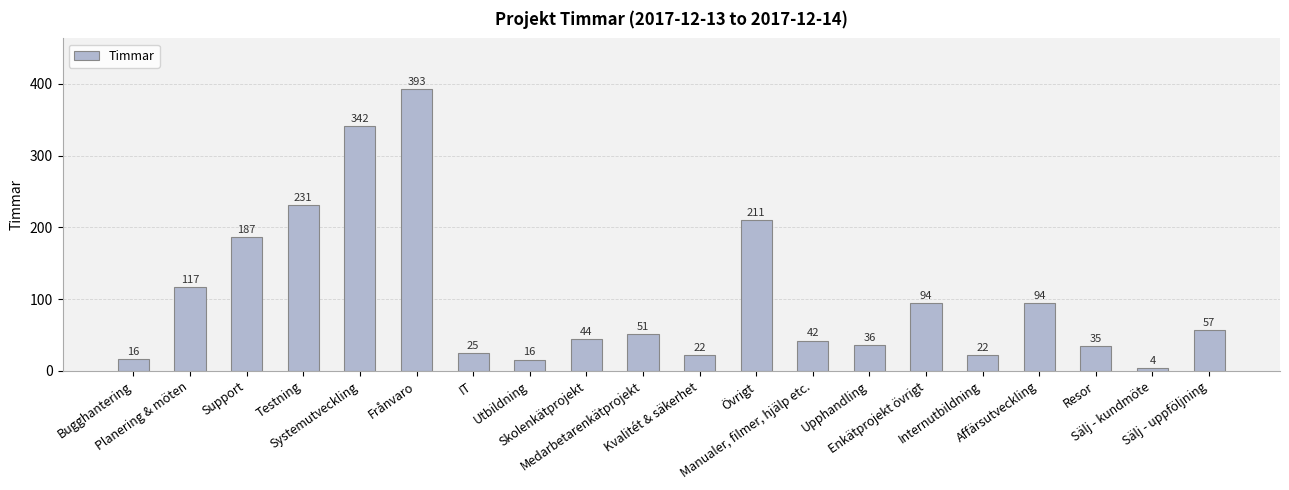

How many categories are shown in the chart?

20